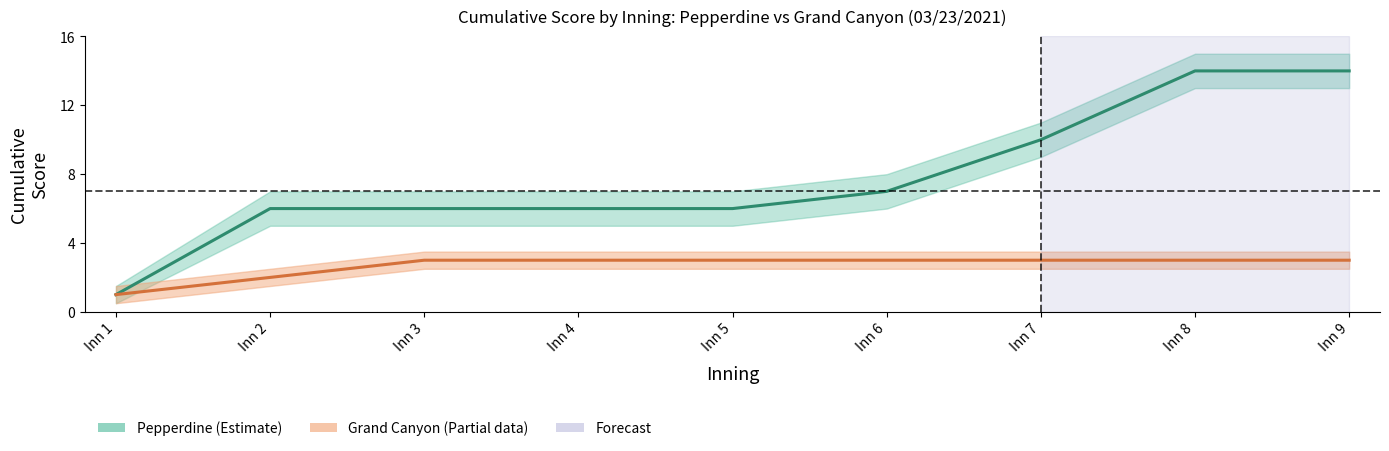

True or false: Grand Canyon and Pepperdine intersect in this chart.

False